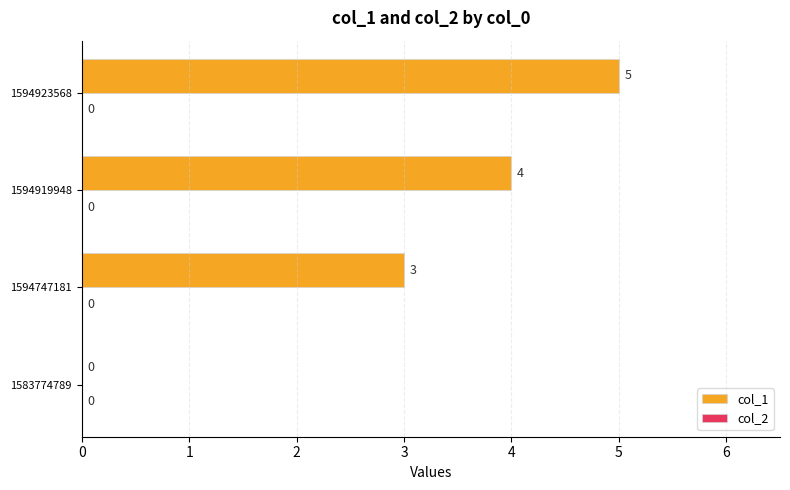

Reading top to bottom, what are all the values shown in this chart?

1594923568=5	1594919948=4	1594747181=3	1583774789=0